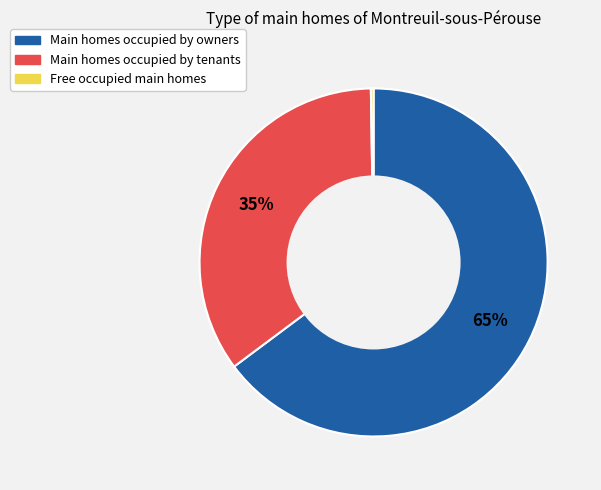

Does any single category account for the majority?

Yes